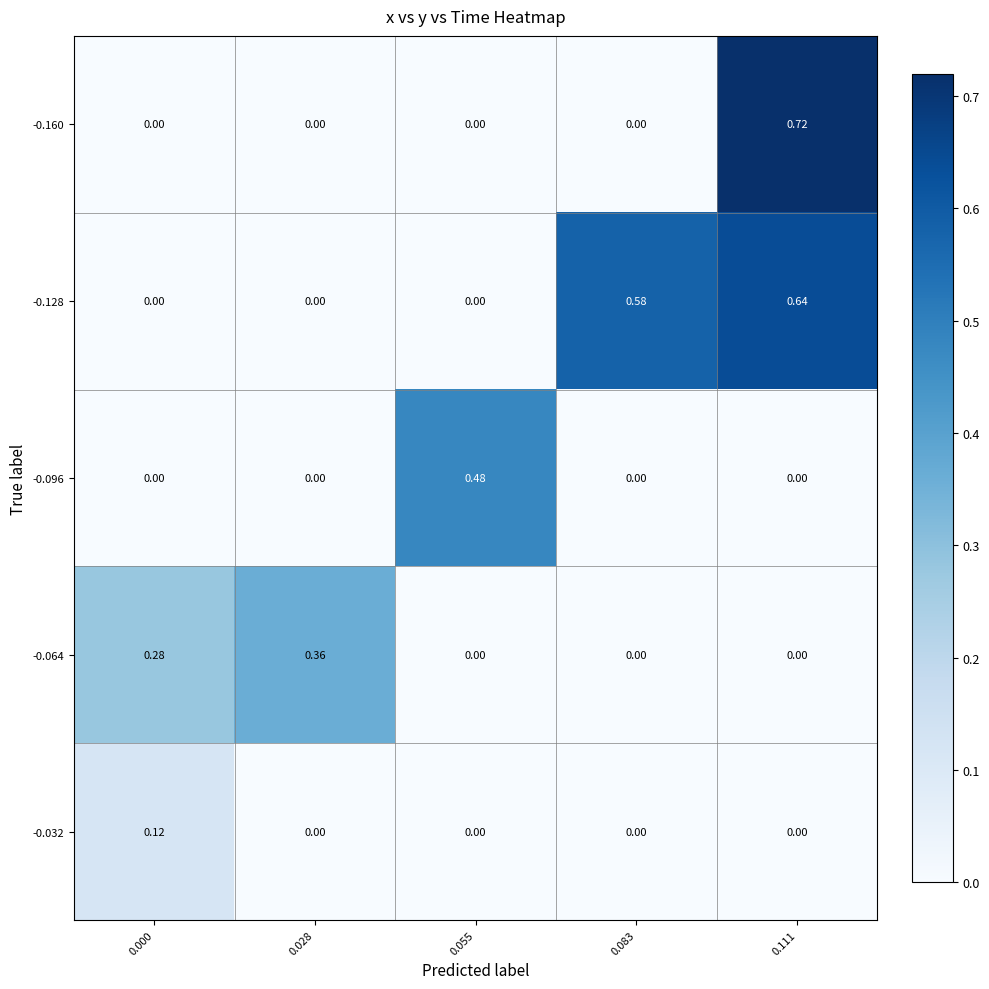

Reading left to right, extract all data points from this chart.

-0.160: 0.000=0.0	0.028=0.0	0.055=0.0	0.083=0.0	0.111=0.7
-0.128: 0.000=0.0	0.028=0.0	0.055=0.0	0.083=0.6	0.111=0.6
-0.096: 0.000=0.0	0.028=0.0	0.055=0.5	0.083=0.0	0.111=0.0
-0.064: 0.000=0.3	0.028=0.4	0.055=0.0	0.083=0.0	0.111=0.0
-0.032: 0.000=0.1	0.028=0.0	0.055=0.0	0.083=0.0	0.111=0.0